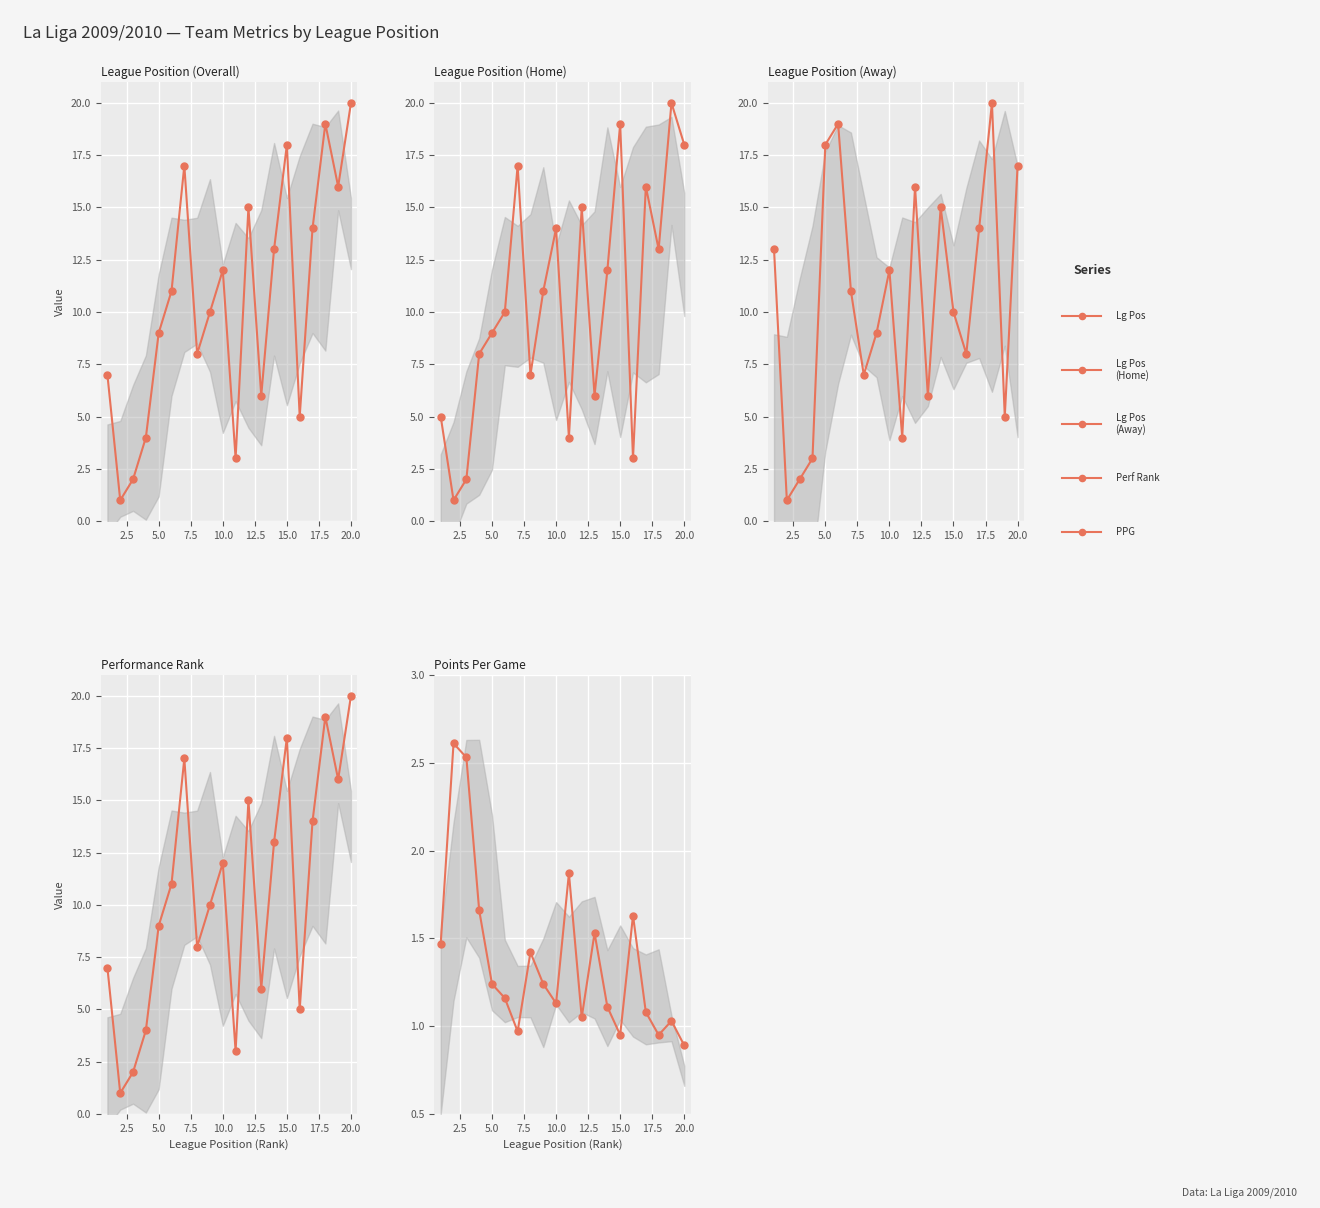

At how many categories does at least one series exceed 16?

7